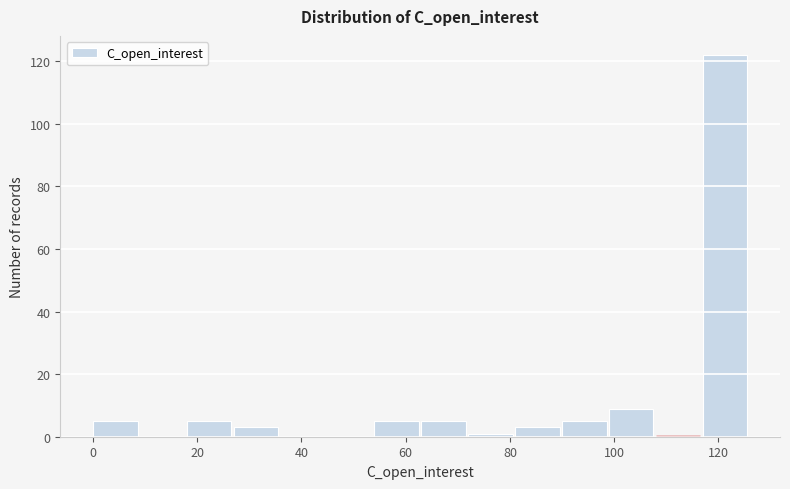

Over which range of the x-axis is the bar tallest?

117 to 126